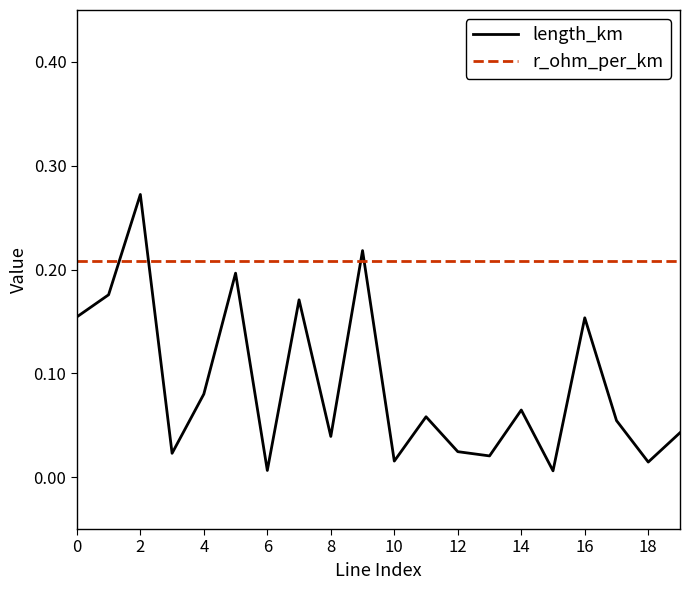

Which series has the widest spread of values?

length_km